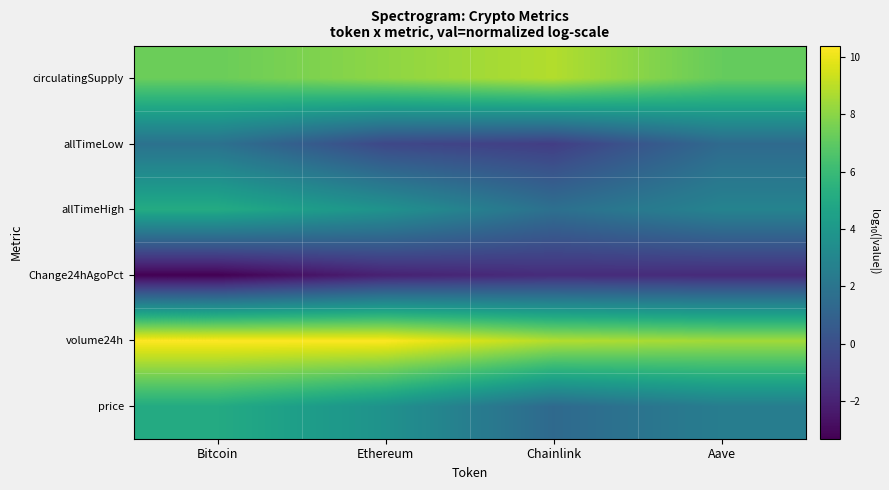

Reading left to right, extract all data points from this chart.

price: Bitcoin=5.1	Ethereum=3.7	Chainlink=1.4	Aave=2.5
volume24h: Bitcoin=10.4	Ethereum=10.4	Chainlink=8.9	Aave=8.5
Change24hAgoPct: Bitcoin=-3.3	Ethereum=-2.0	Chainlink=-1.6	Aave=-1.7
allTimeHigh: Bitcoin=5.1	Ethereum=3.7	Chainlink=1.7	Aave=2.8
allTimeLow: Bitcoin=1.8	Ethereum=-0.4	Chainlink=-0.8	Aave=1.4
circulatingSupply: Bitcoin=7.3	Ethereum=8.1	Chainlink=8.8	Aave=7.2